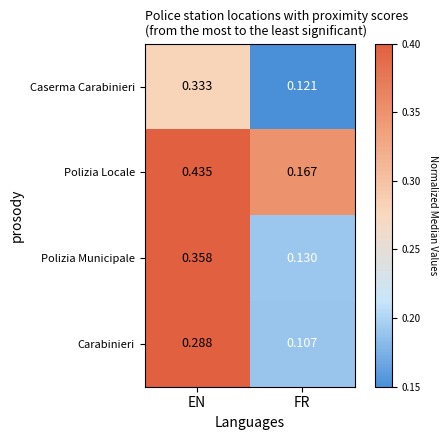

Which category has the highest value in the Polizia Municipale series?

EN